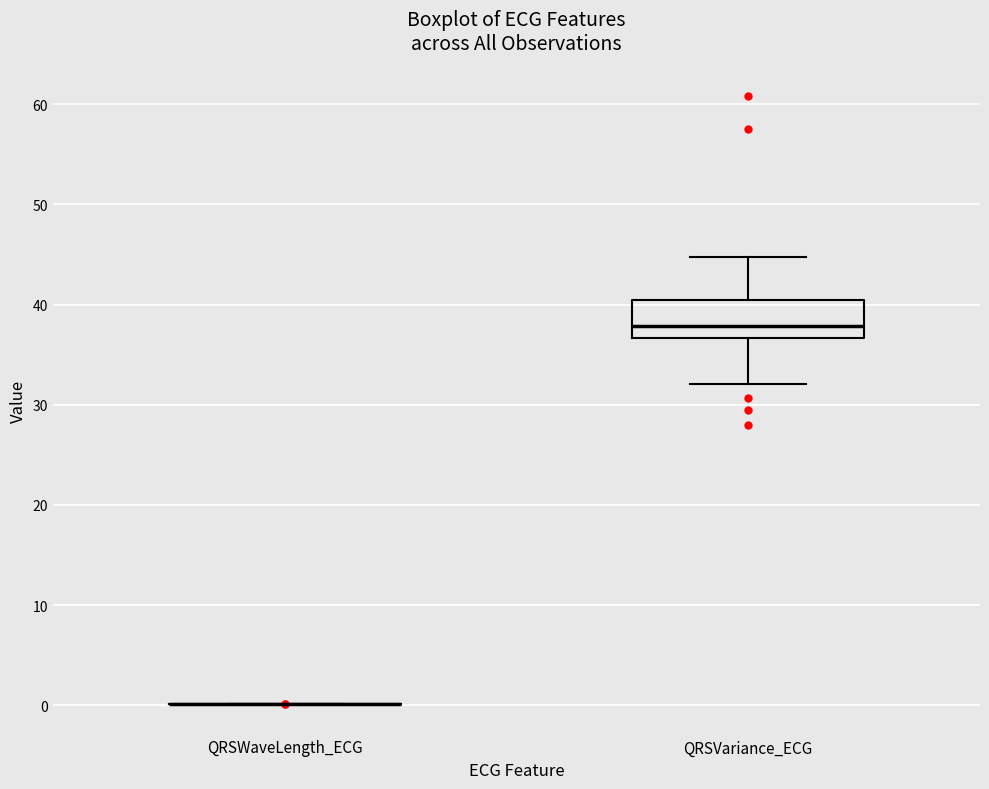

Reading left to right, transcribe this box plot: for each box, give where its median line is, the range the box spans, and where its two whiskers end, as read against the y-axis. The values are not printed on the chart, so give them approximately, as read against the axis.

QRSWaveLength_ECG: box collapsed to a line at 0, whiskers 0 to 0
QRSVariance_ECG: median 38, box 37 to 40, whiskers 32 to 45